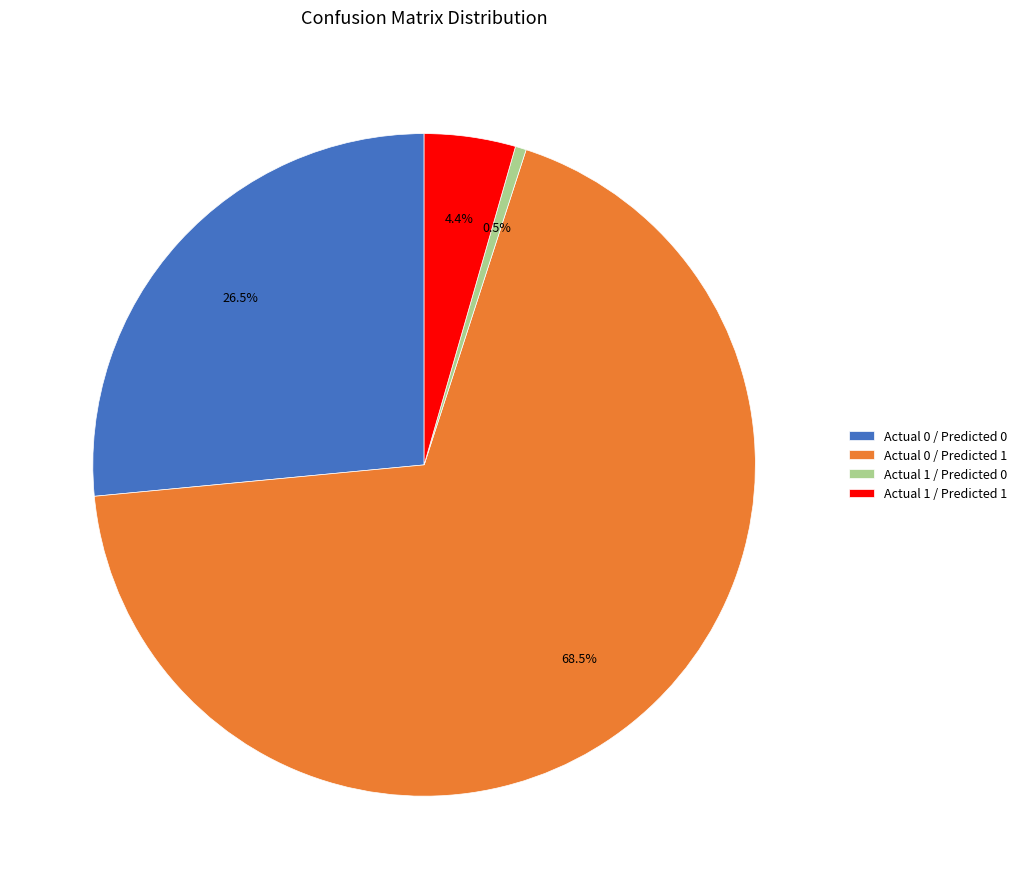

What percentage do Actual 1 / Predicted 0 and Actual 0 / Predicted 0 together represent?

27.0%